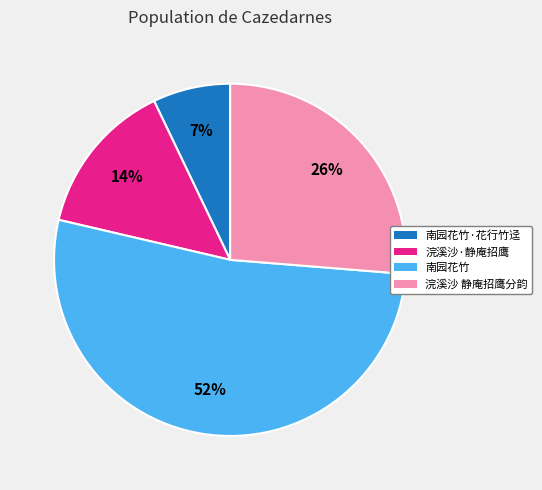

Does any single category account for the majority?

Yes